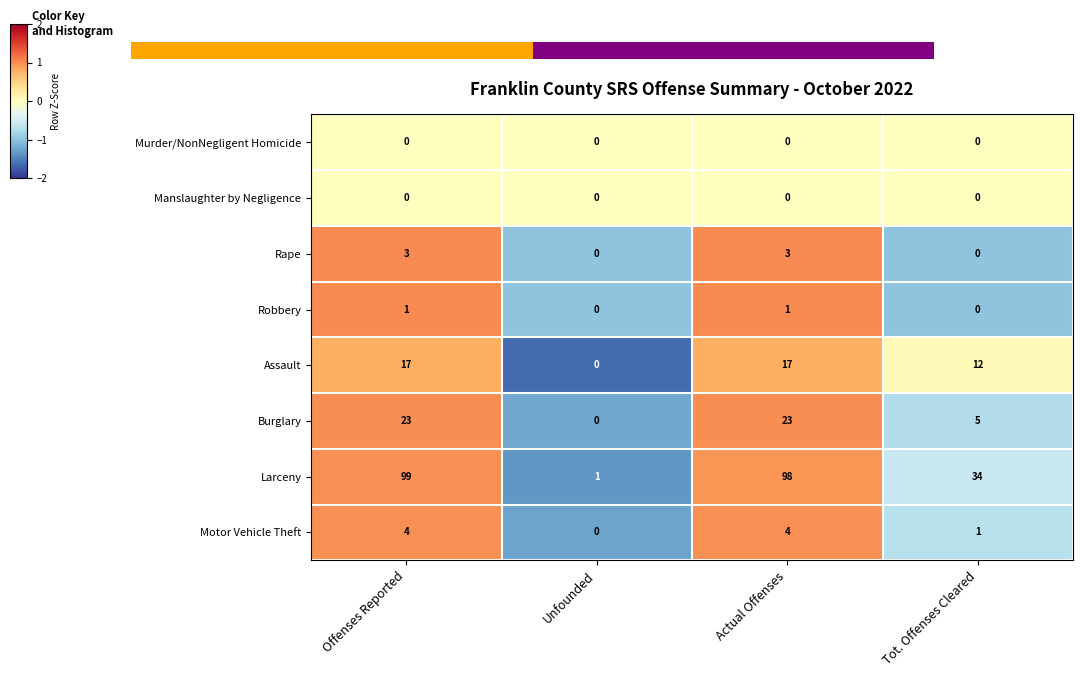

Is the value of Burglary at Offenses Reported greater than the value of Murder/NonNegligent Homicide at Offenses Reported?

Yes